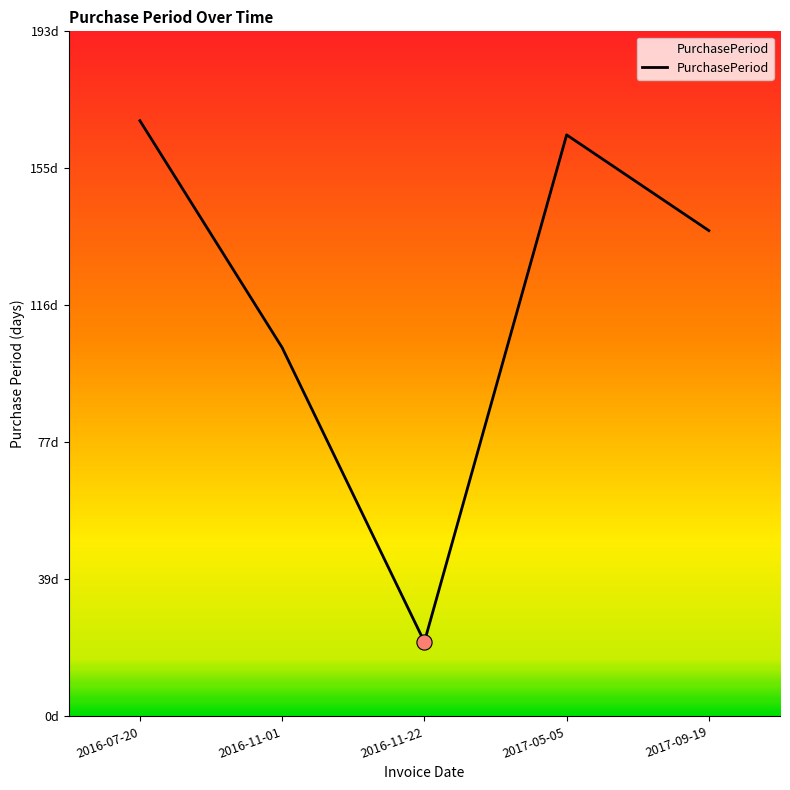

Which has a higher value, 2017-09-19 or 2017-05-05?

2017-05-05